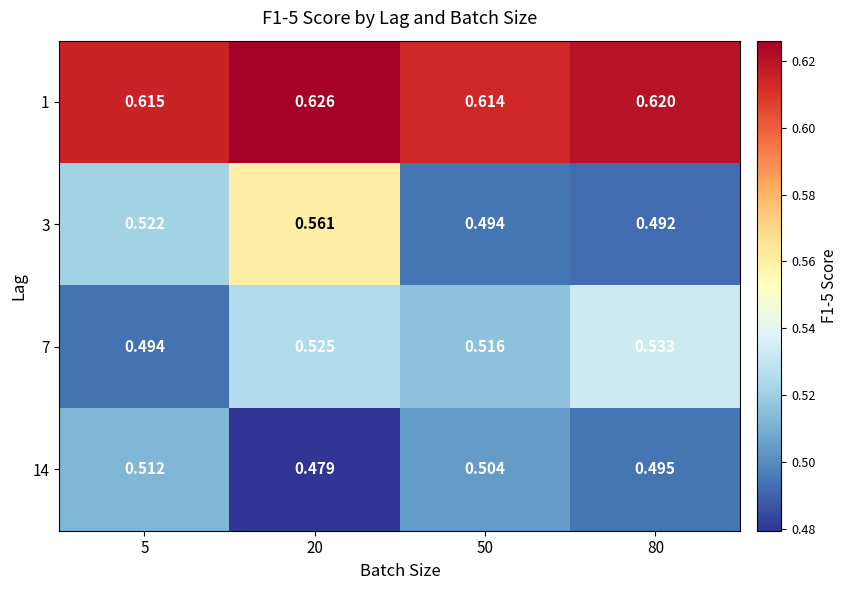

Between 5 and 20, which series saw the biggest shift?

3